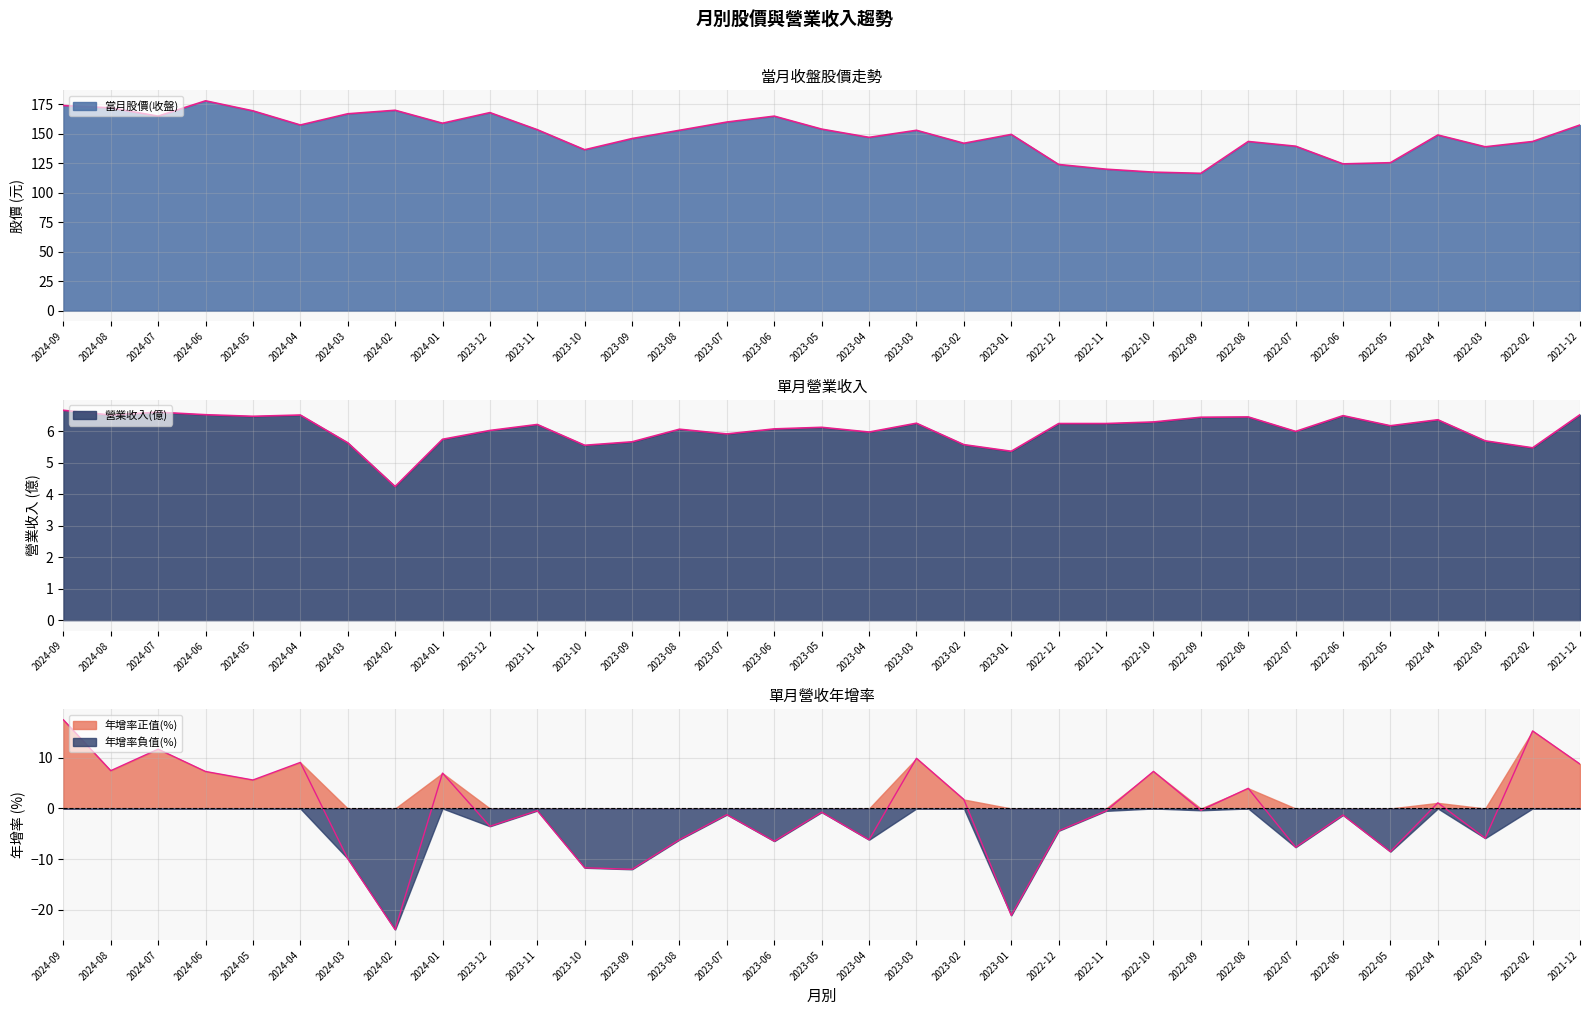

At how many categories does at least one series exceed 36?

33